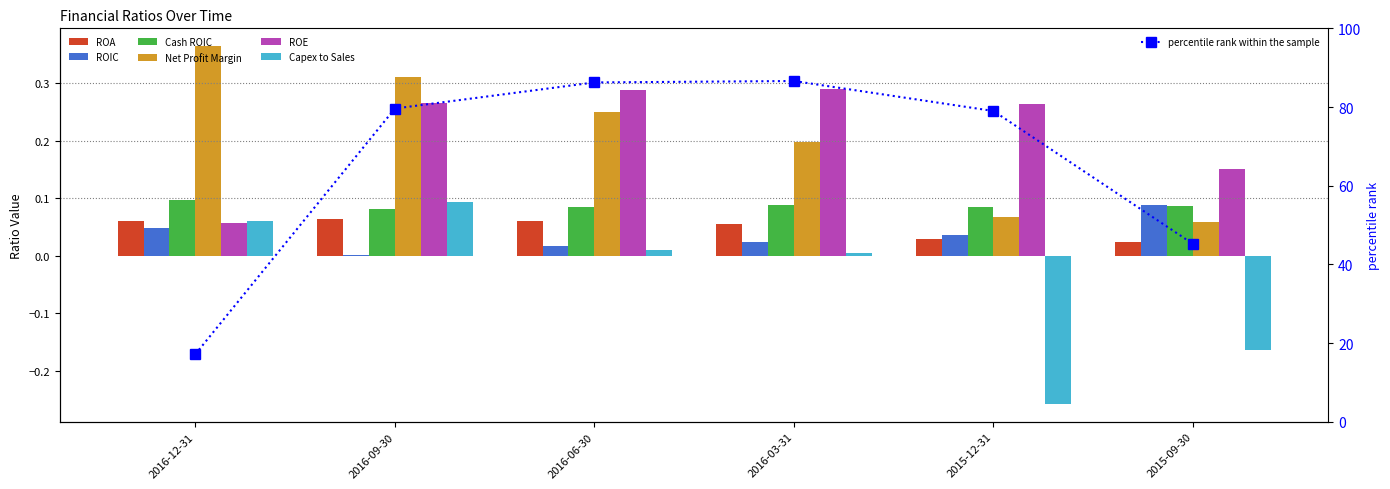

What is the smallest value displayed?

-0.3